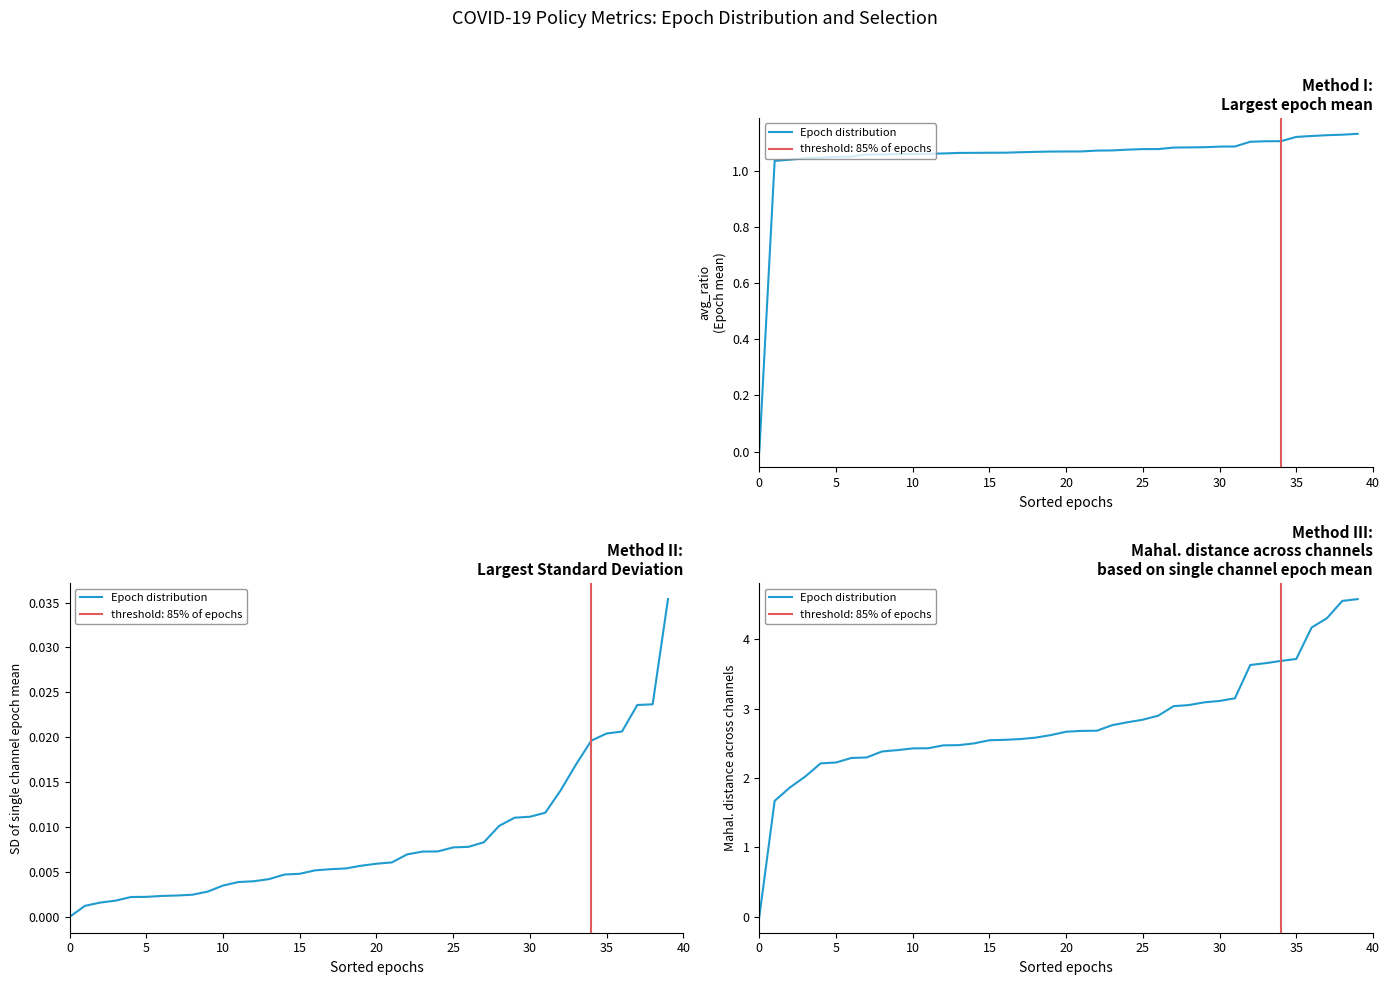

How many lines are shown in the chart?

1